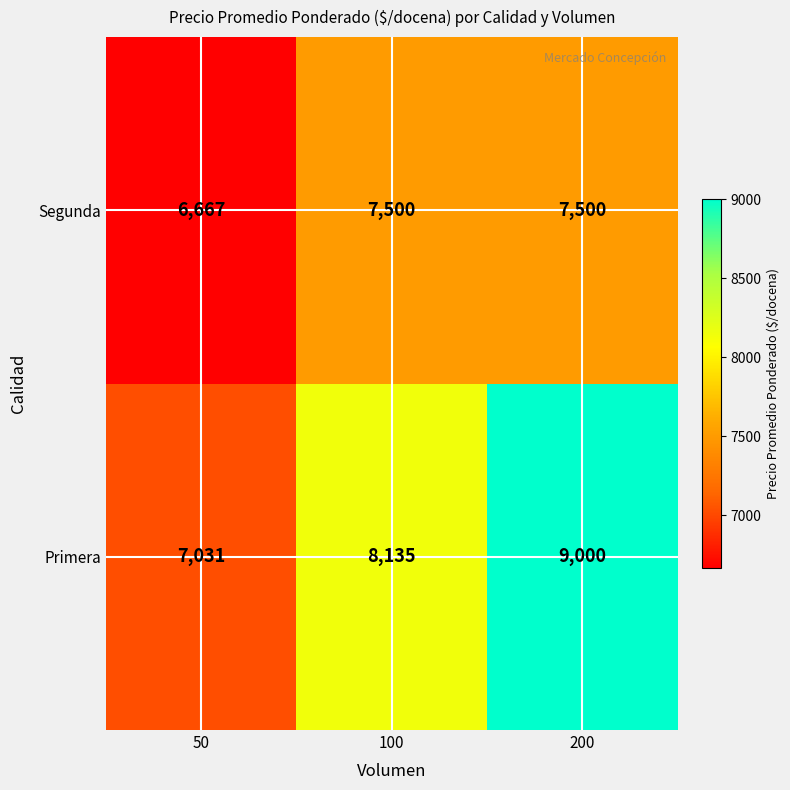

How many distinct data groups are displayed?

2